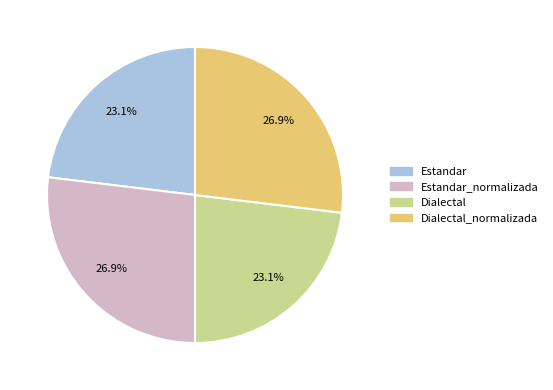

To the nearest percent, what is the combined percentage of Estandar and Dialectal?

46%